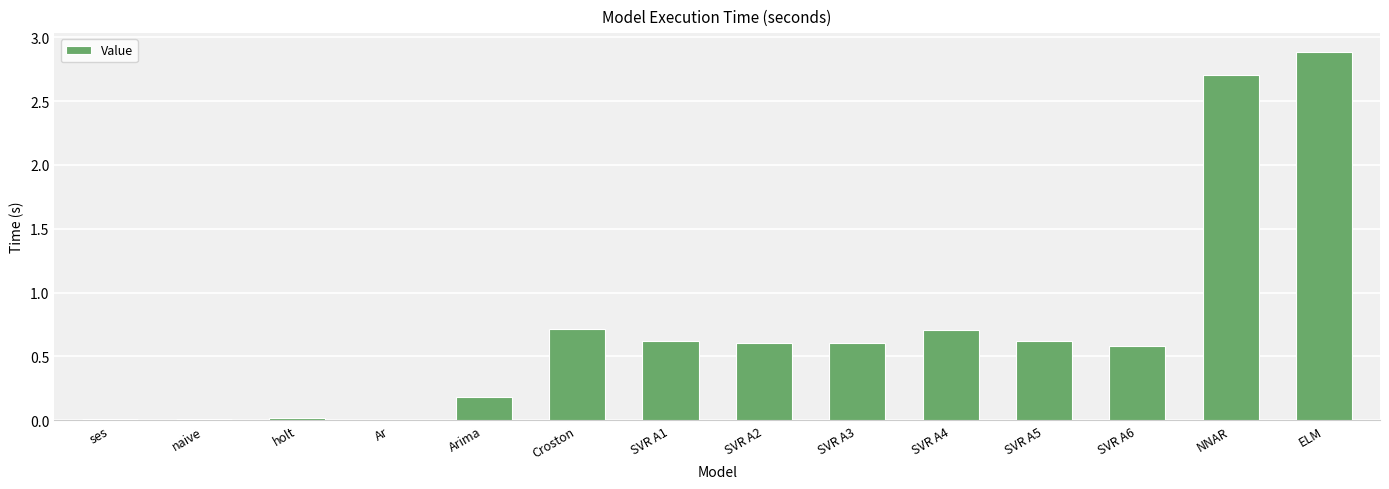

Does the chart contain stacked bars?

No